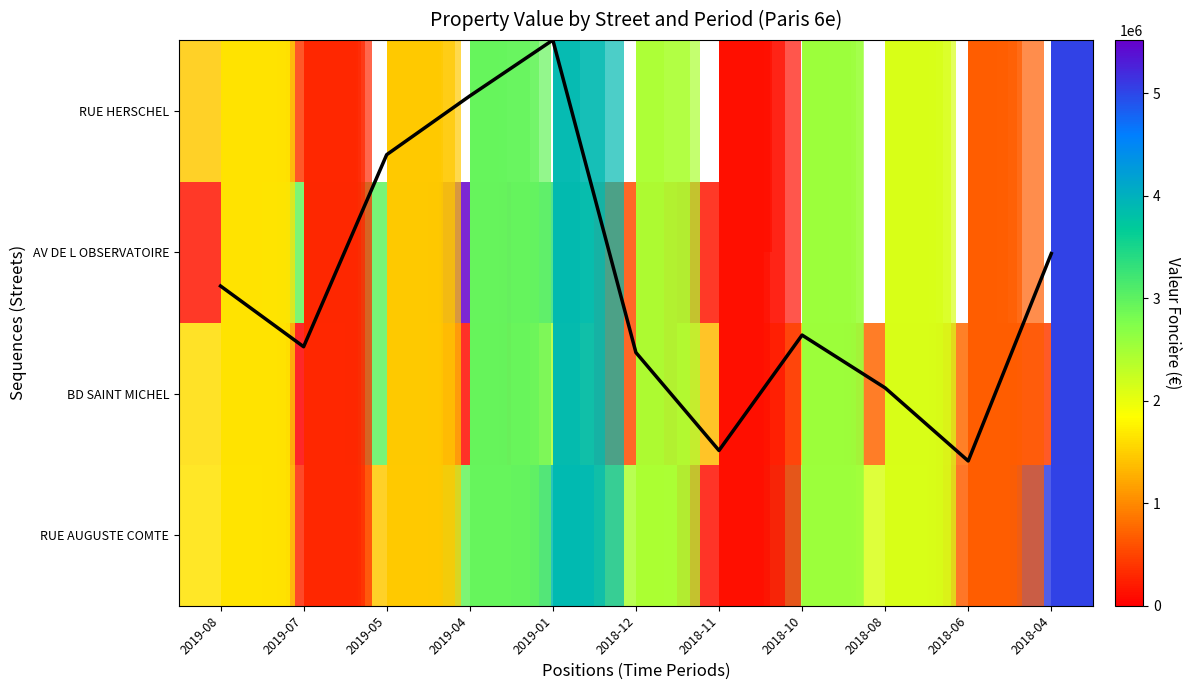

Between 2019-07 and 2019-04, which series saw the biggest shift?

row_0